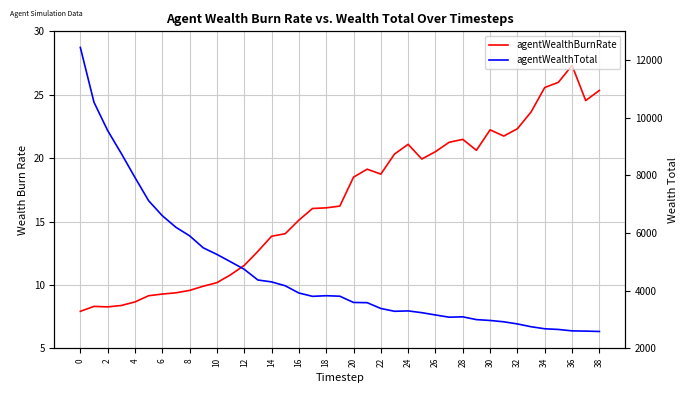

How many data points does each series have?

39